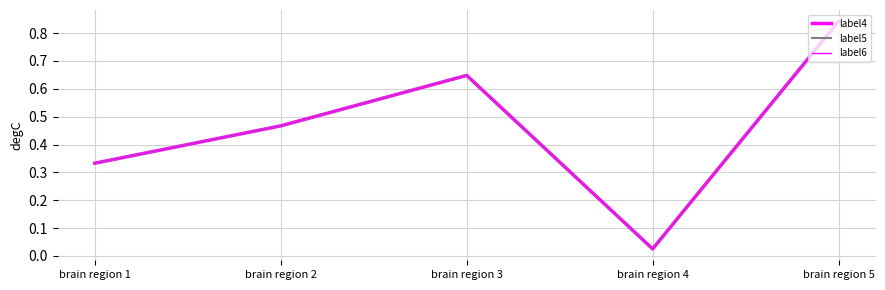

True or false: label6 and label5 cross at least once.

False